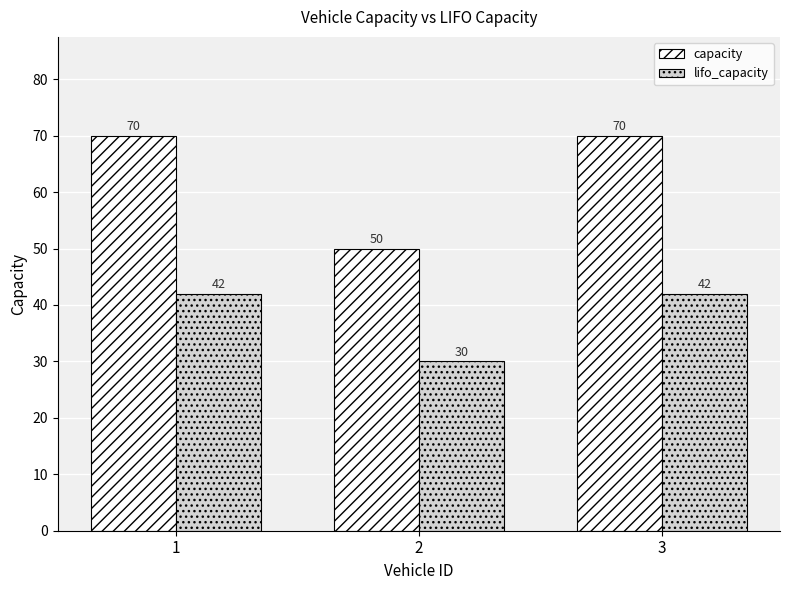

Between 2 and 3, which series saw the biggest shift?

capacity